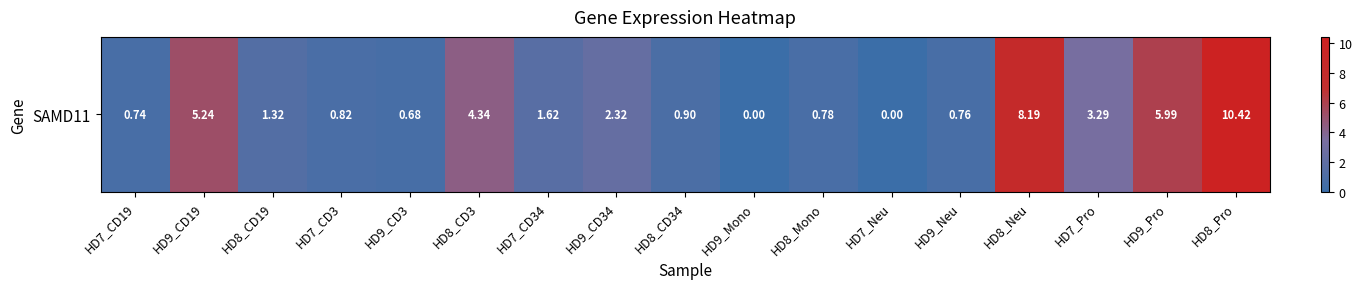

What is the difference between the maximum and minimum values?

10.4